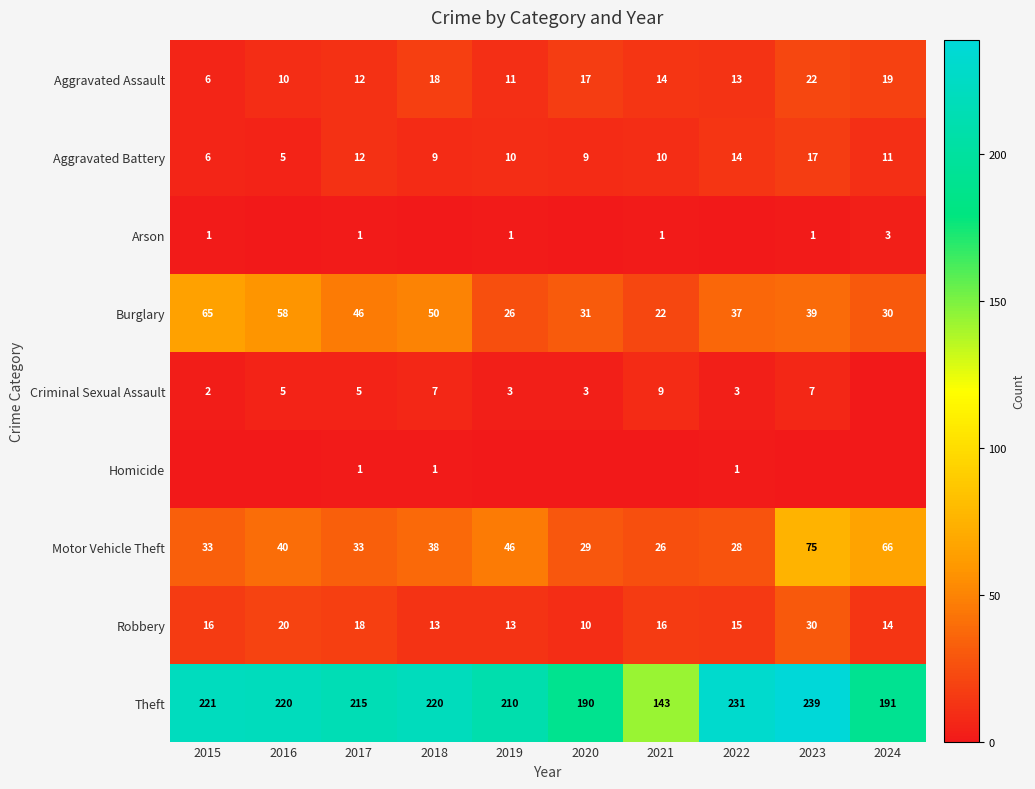

Read the Aggravated Assault value at 2019, to the nearest 10.

10